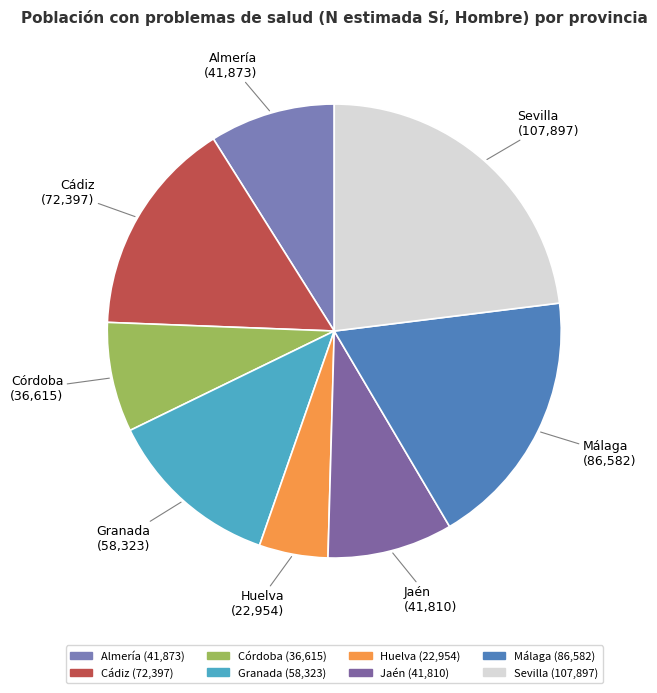

What is the largest slice in the pie chart?

Sevilla Sí